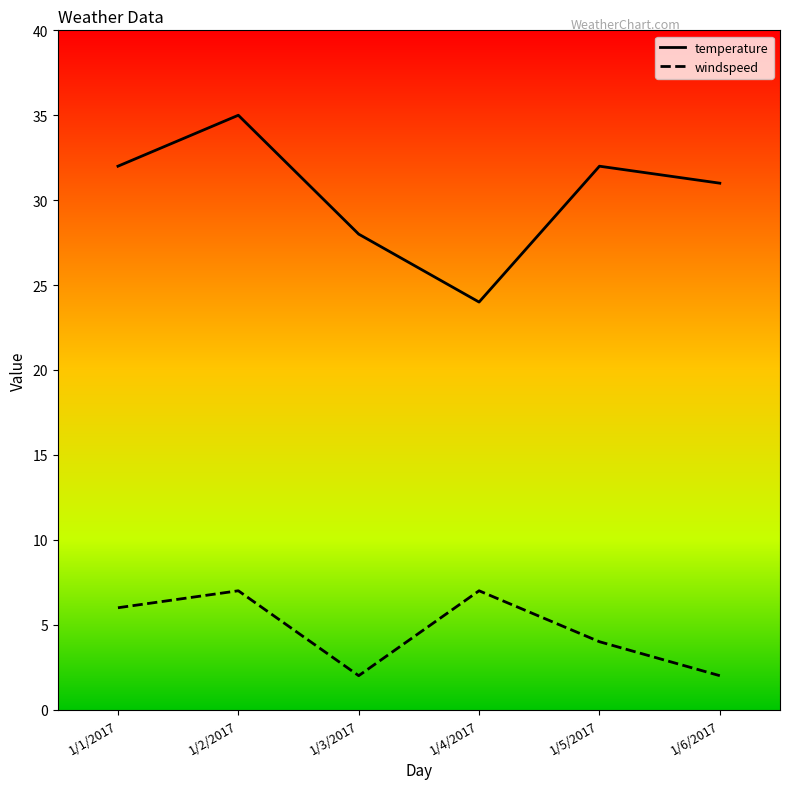

At which label does temperature reach its minimum?

1/4/2017